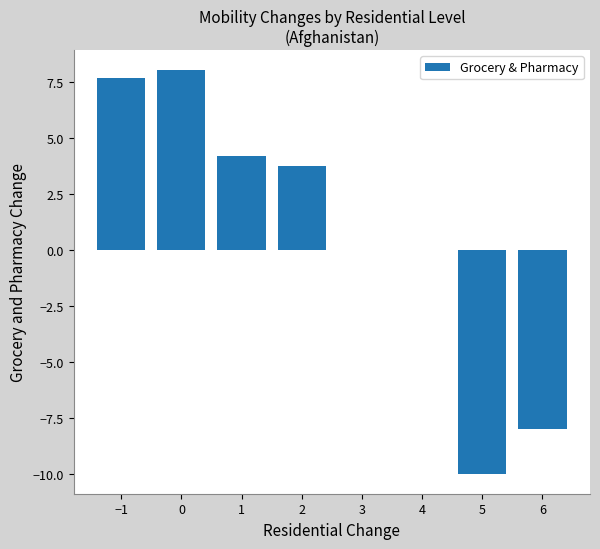

Is it true that the value at −1 is 2.2?

False